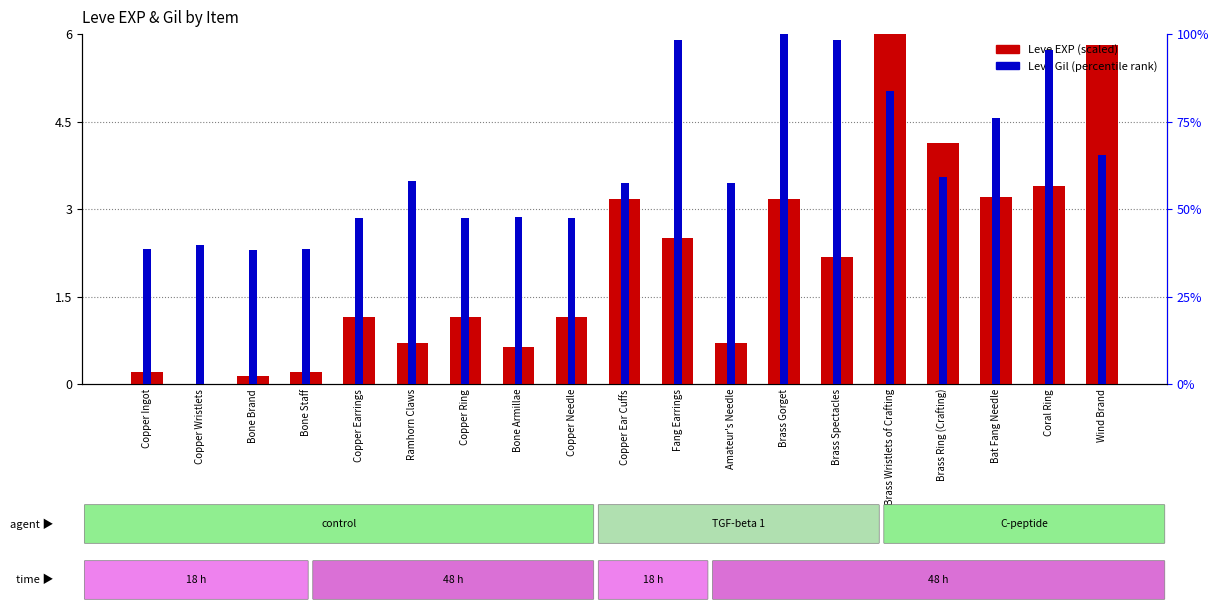

What is the approximate value of Leve Gil at Coral Ring?

95.6